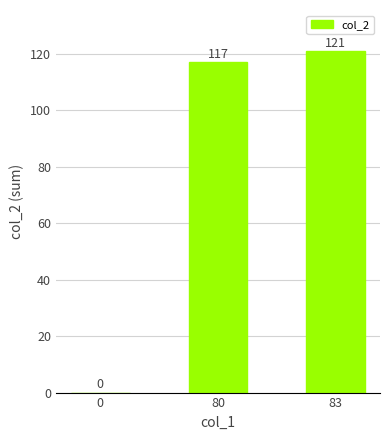

The value at 0 is -65. True or false?

False